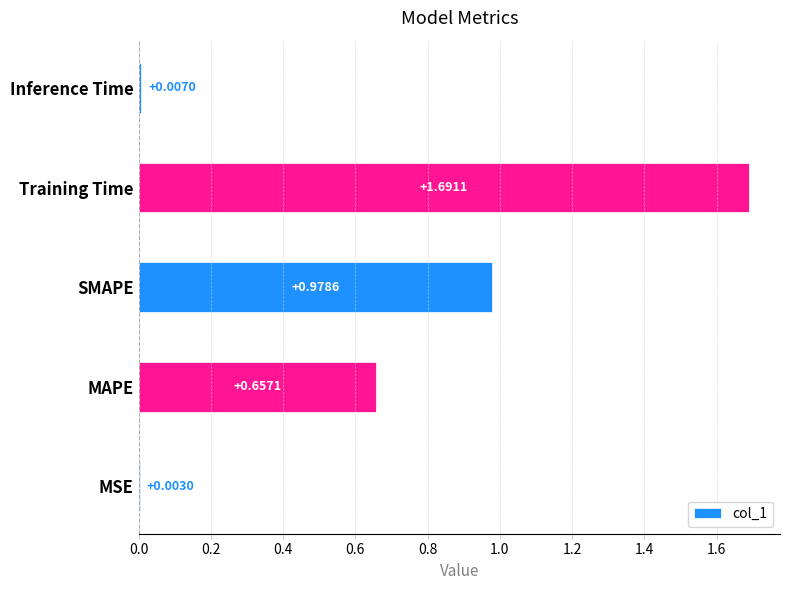

What is the sum of all values?

3.3